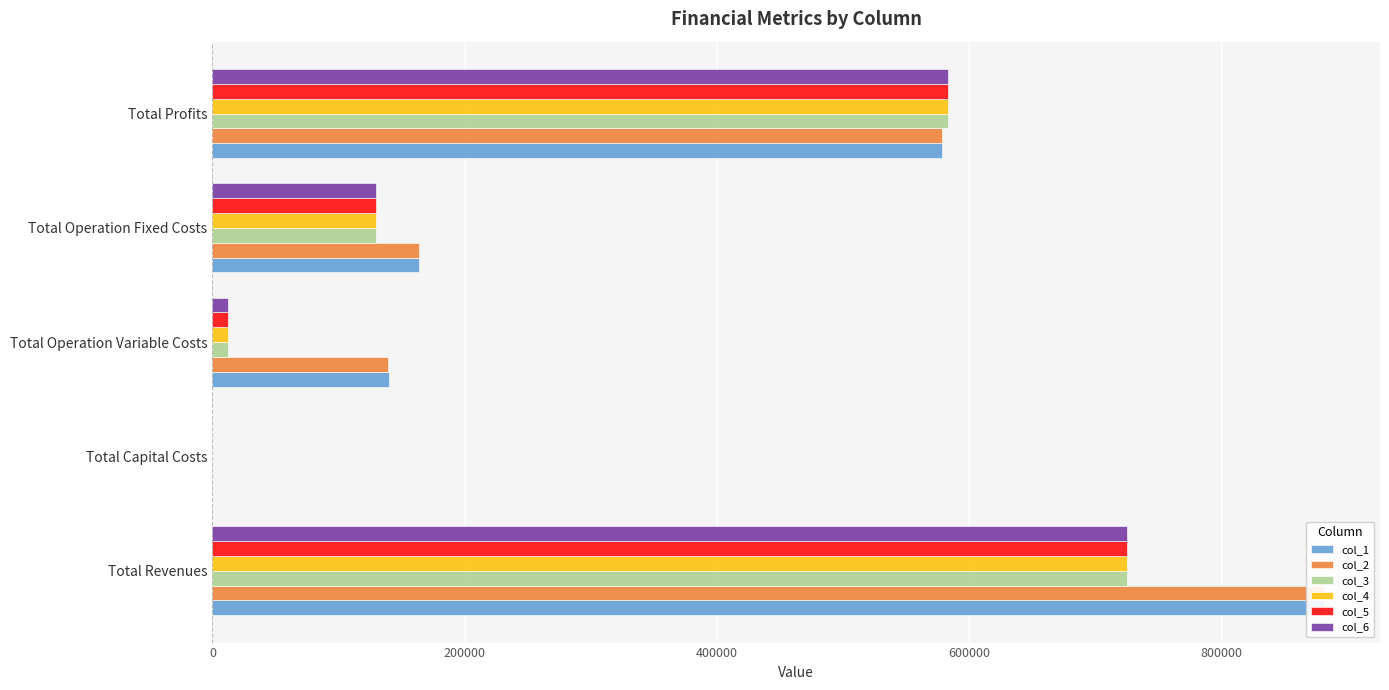

Is the value of col_4 at Total Capital Costs greater than the value of col_6 at Total Capital Costs?

No